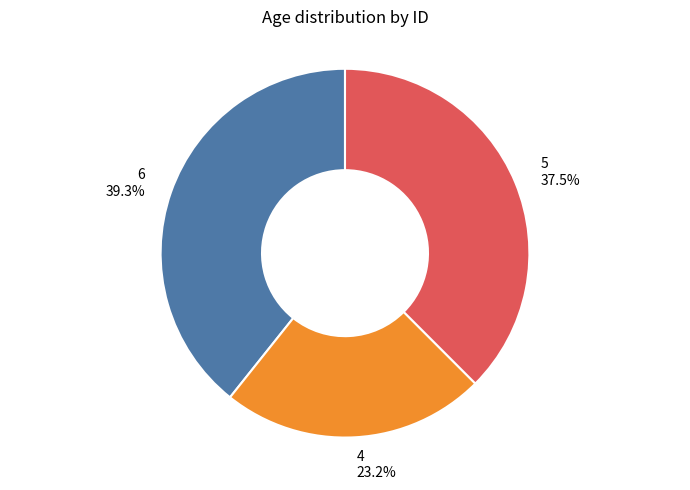

What percentage is the 6 slice, to the nearest percent?

39%